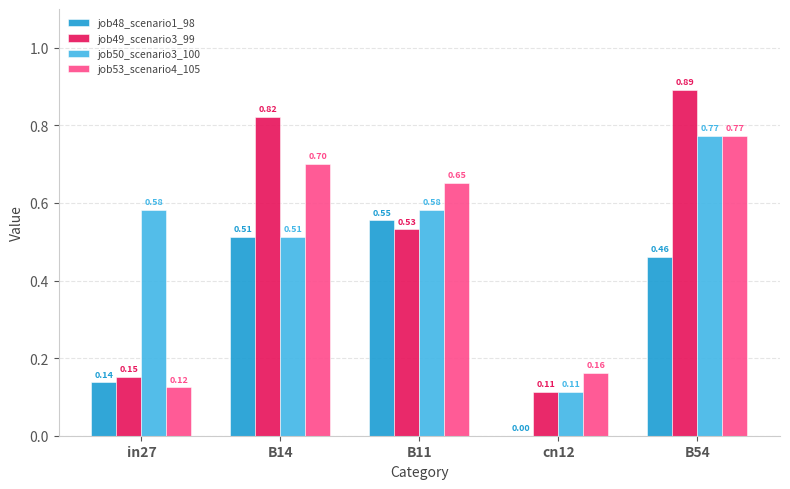

Which series has the largest total across all categories?

job50_scenario3_100